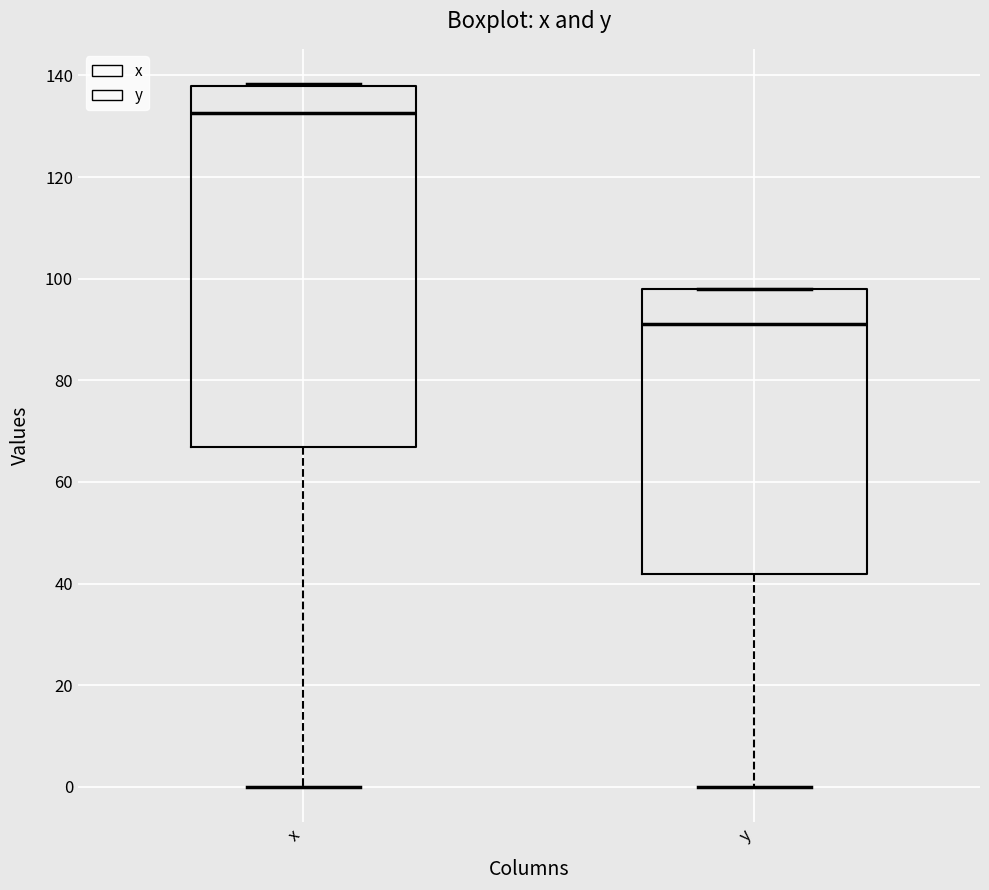

Where does the median line of the box for y sit on the y-axis? The values are not printed on the chart, so give them approximately, as read against the axis.

92